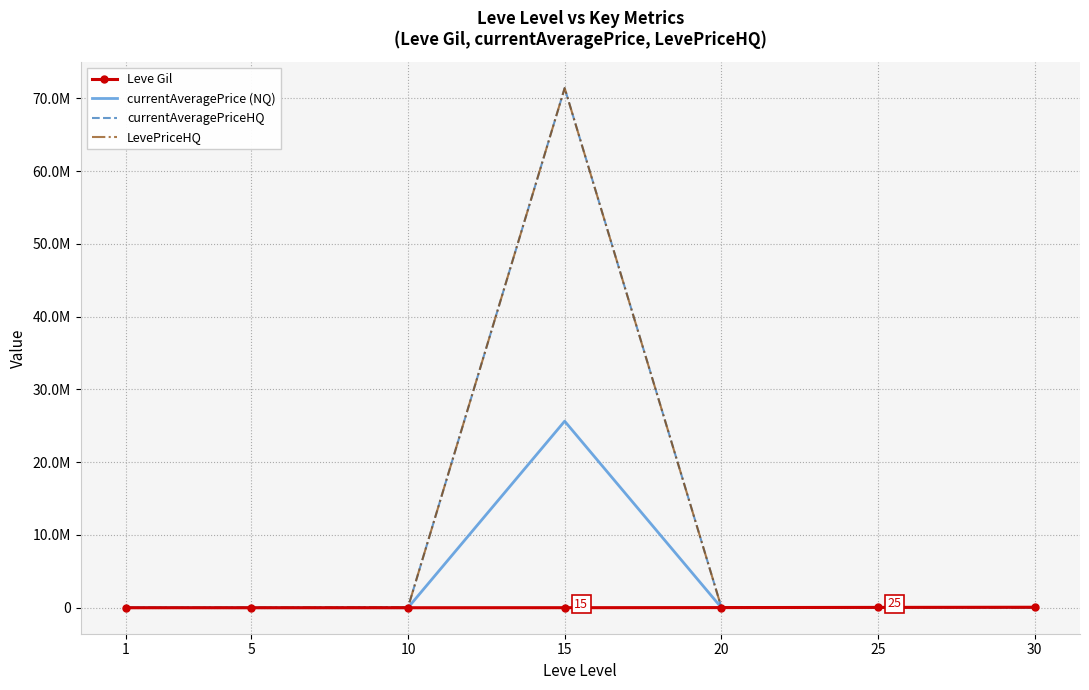

What are all the series names shown in the legend?

Leve Gil, currentAveragePrice (NQ), currentAveragePriceHQ, LevePriceHQ